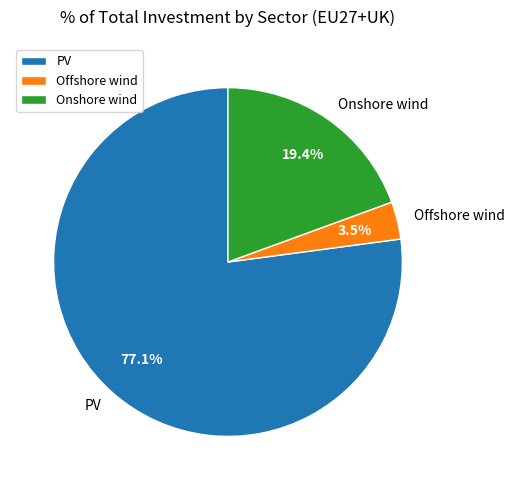

How much of the chart is everything except Offshore wind?

96.5%